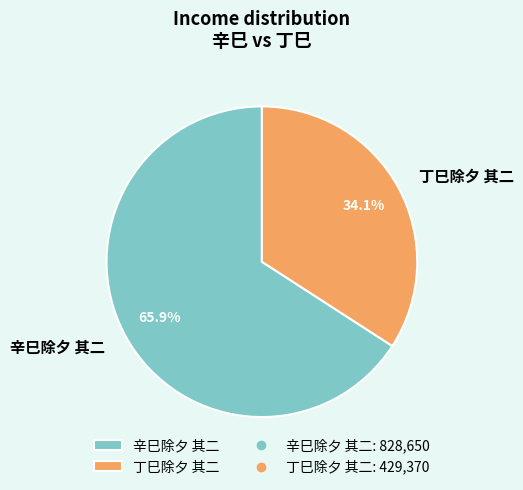

What is the largest slice in the pie chart?

辛巳除夕 其二